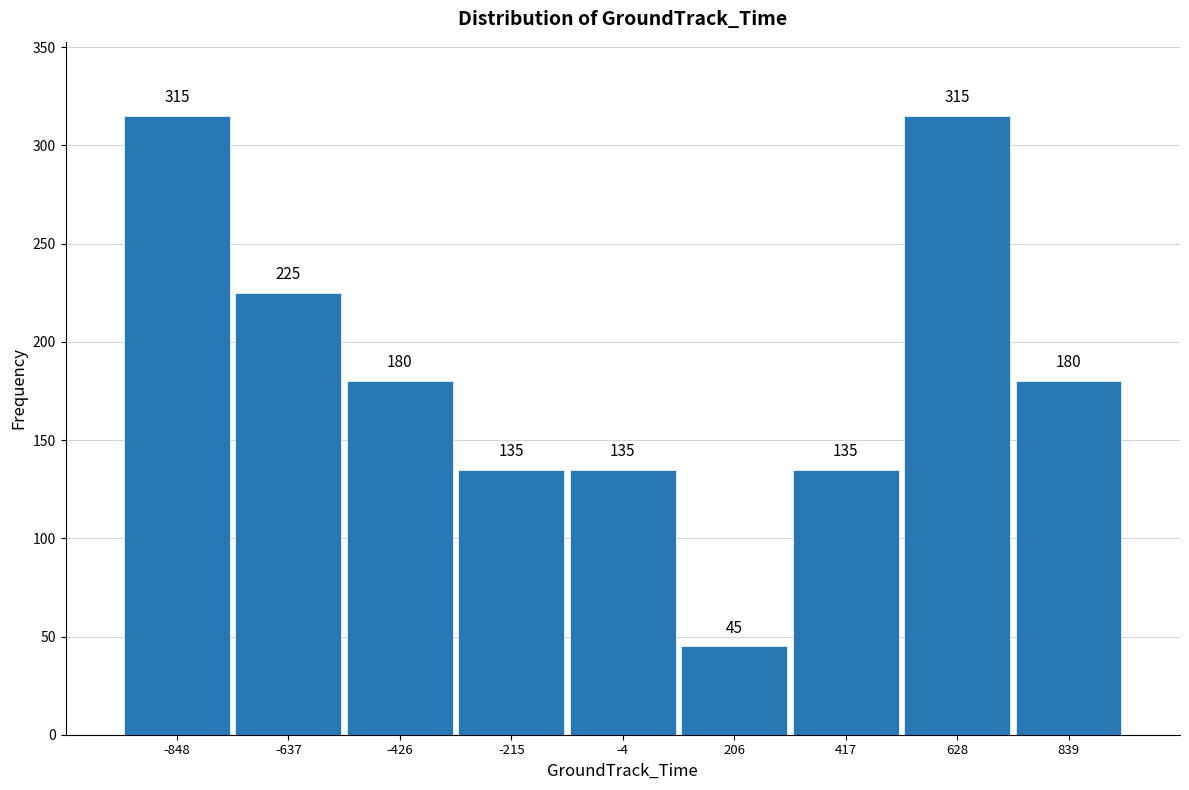

Reading left to right, transcribe this chart: for each bar, give the range it covers on the x-axis and its height. The bar edges are not printed on the chart, so give them approximately, as read against the axis.

-950 to -750: 315
-750 to -550: 225
-550 to -300: 180
-300 to -100: 135
-100 to 100: 135
100 to 300: 45
300 to 500: 135
500 to 750: 315
750 to 950: 180